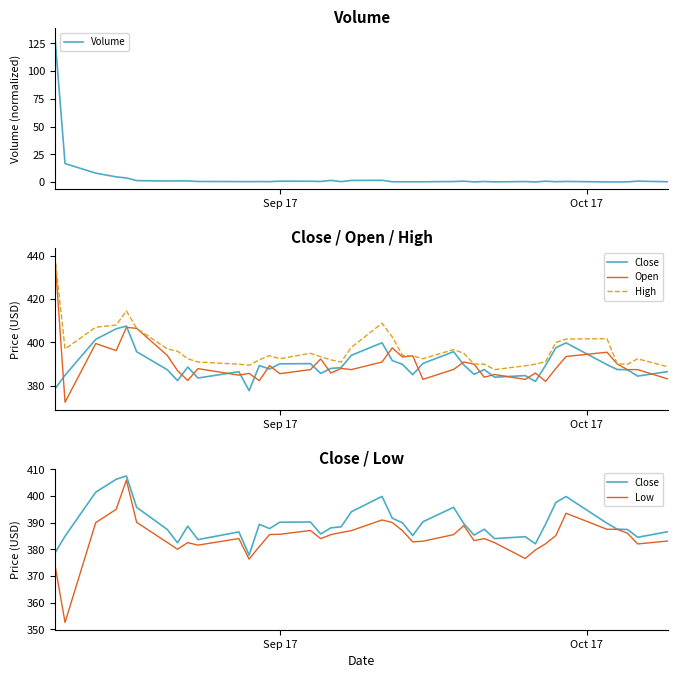

What is the maximum value for High?

439.9